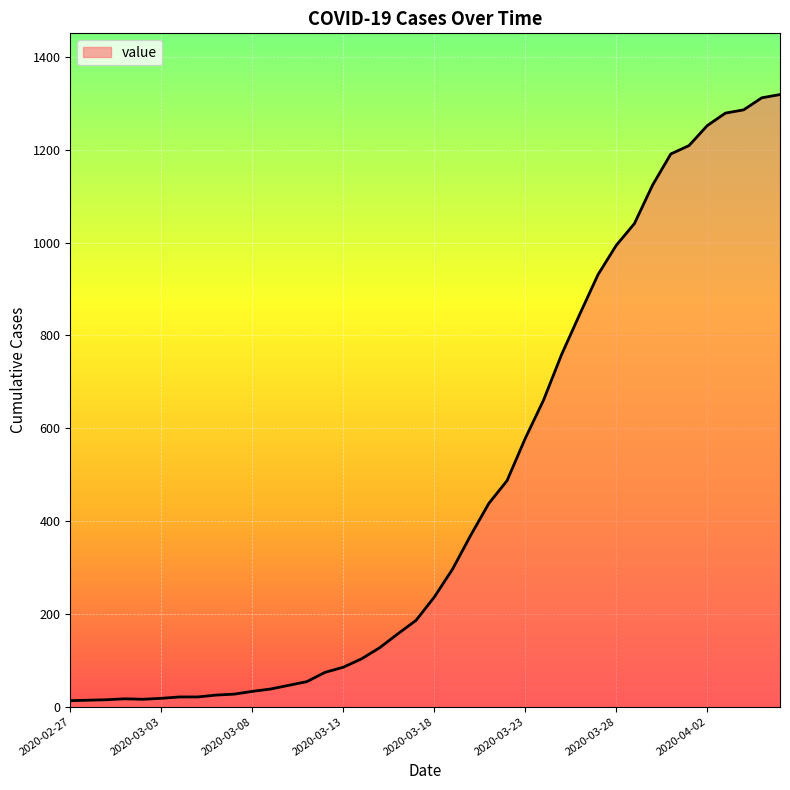

What is the difference between the maximum and minimum values?

1306